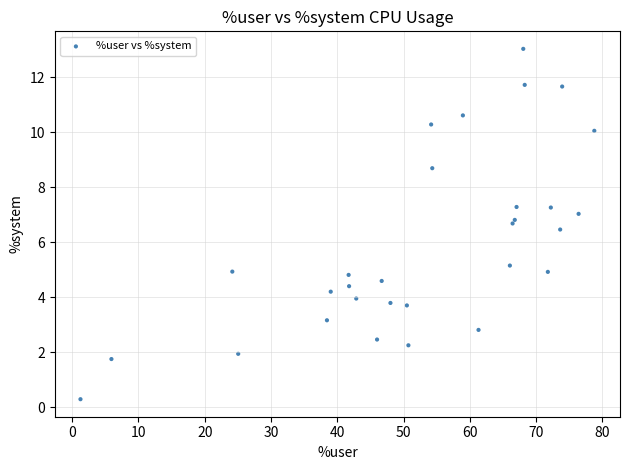

What Y value in the scatter plot is closest to 6?

6.5